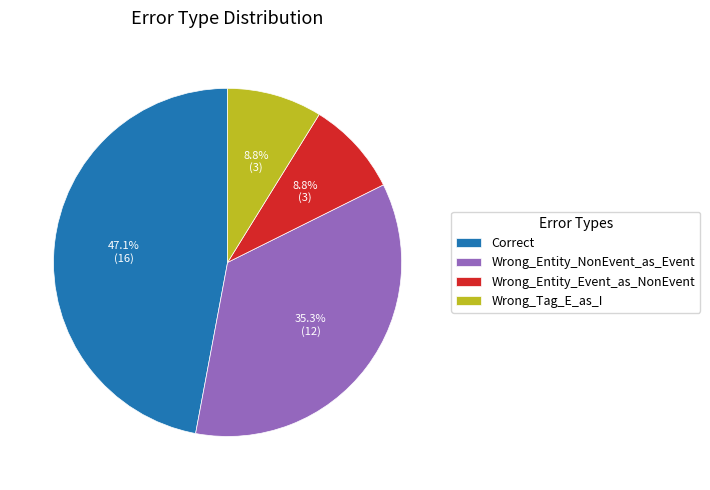

Between Wrong_Entity_Event_as_NonEvent and Correct, which is larger?

Correct